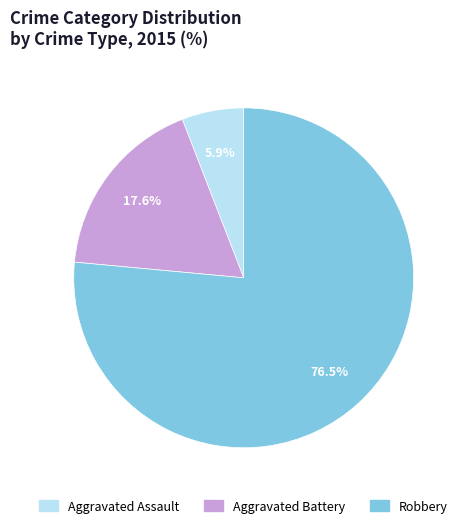

Rank the categories by value from highest to lowest.

Robbery, Aggravated Battery, Aggravated Assault